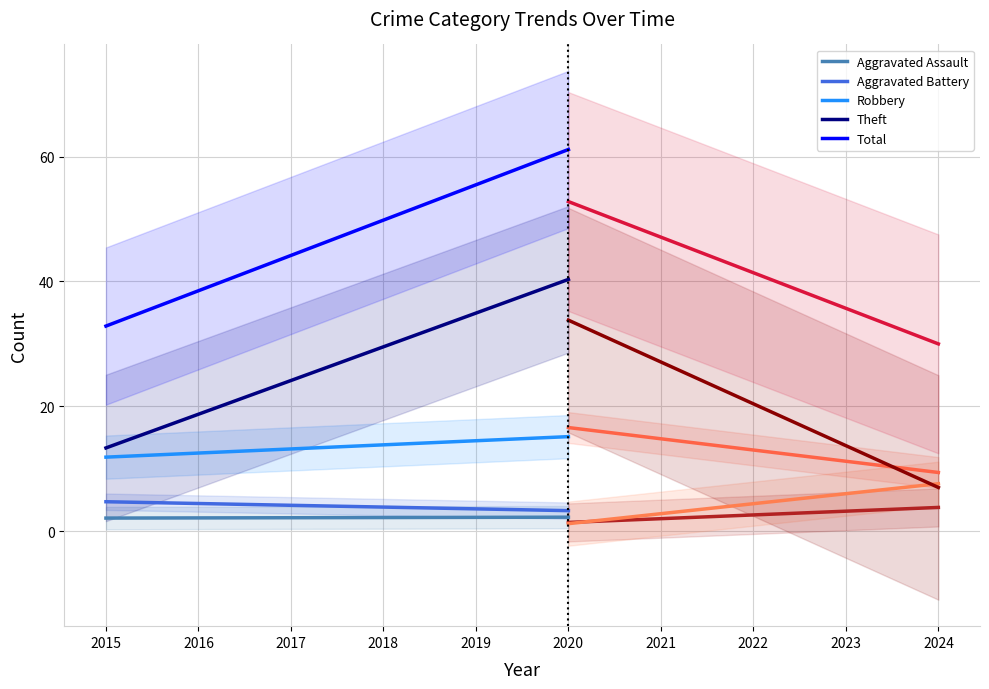

True or false: Theft and Aggravated Battery intersect in this chart.

False